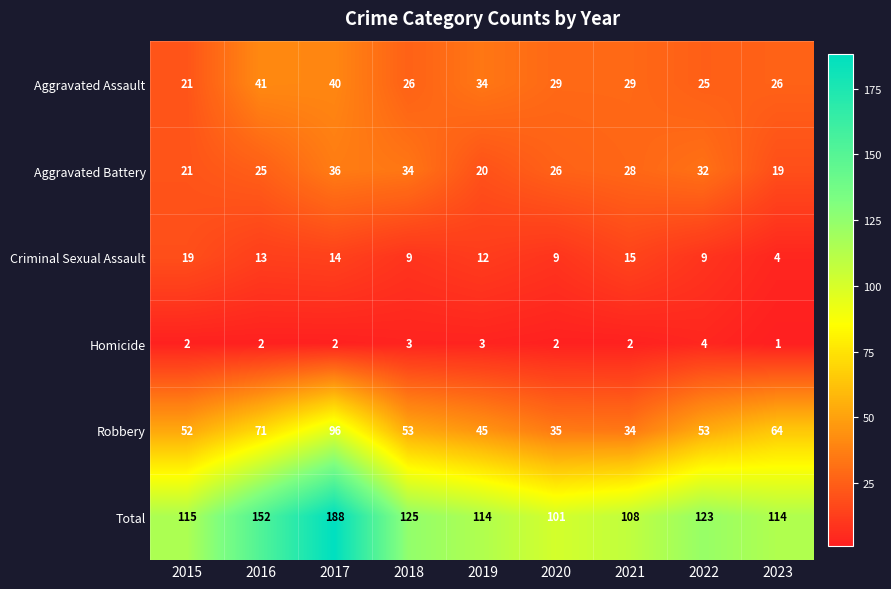

How many categories are shown in the chart?

9